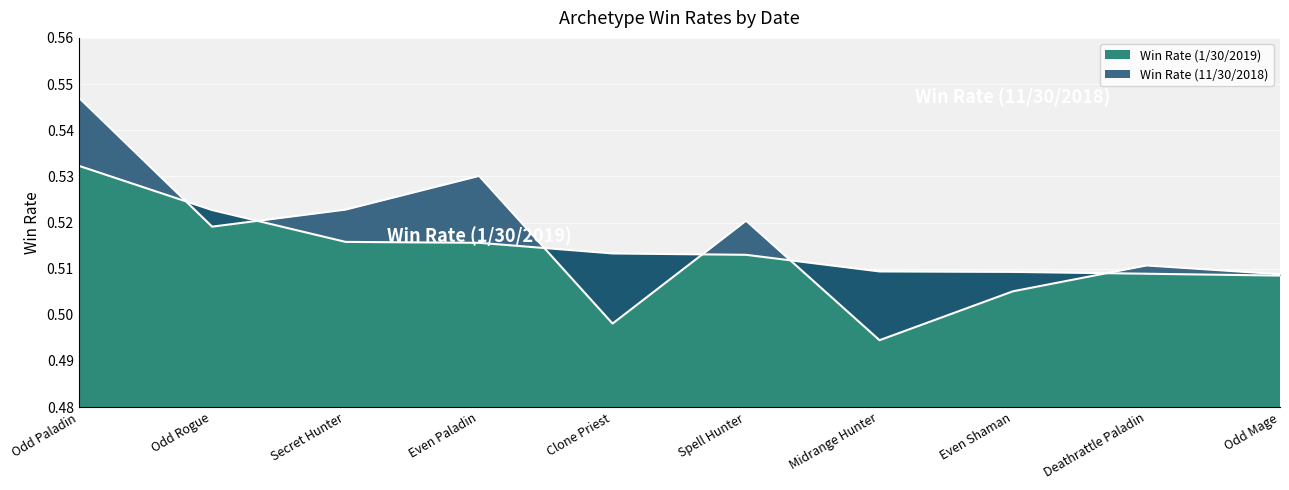

What is the approximate value of Win Rate (11/30/2018) at Secret Hunter?

0.5